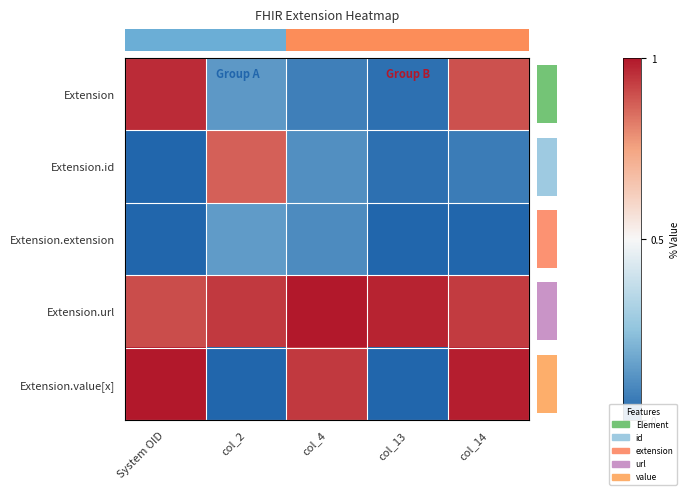

Between col_2 and col_13, which series saw the biggest shift?

row_1